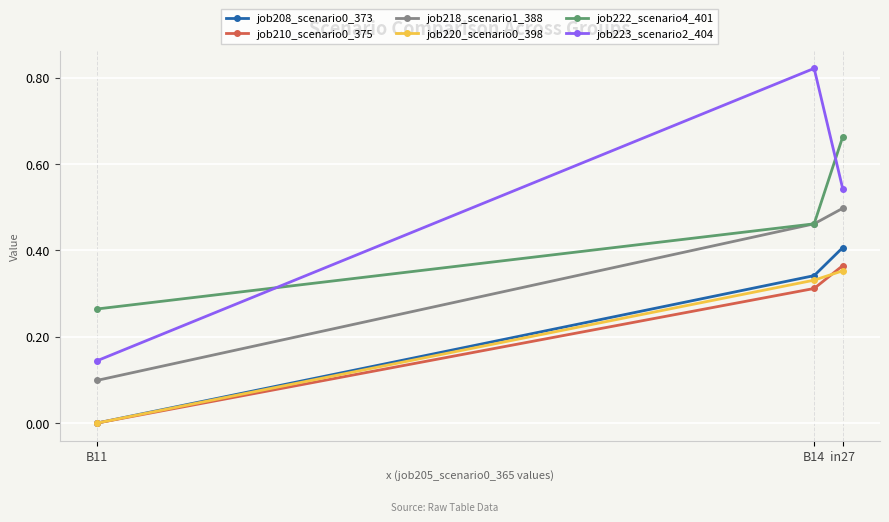

At which category does the chart reach its peak across all series?

B14